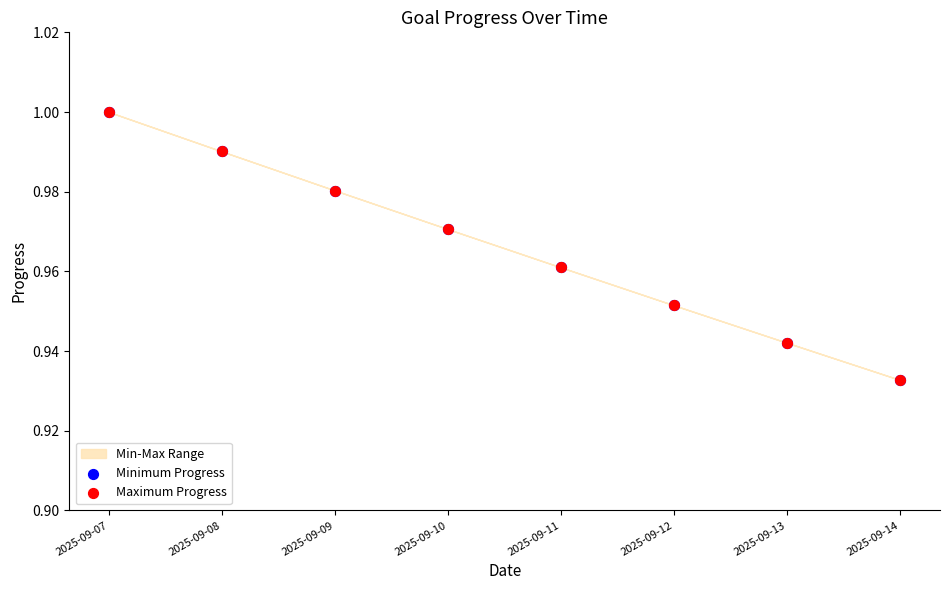

Which series contains the lowest Y value?

Minimum Progress